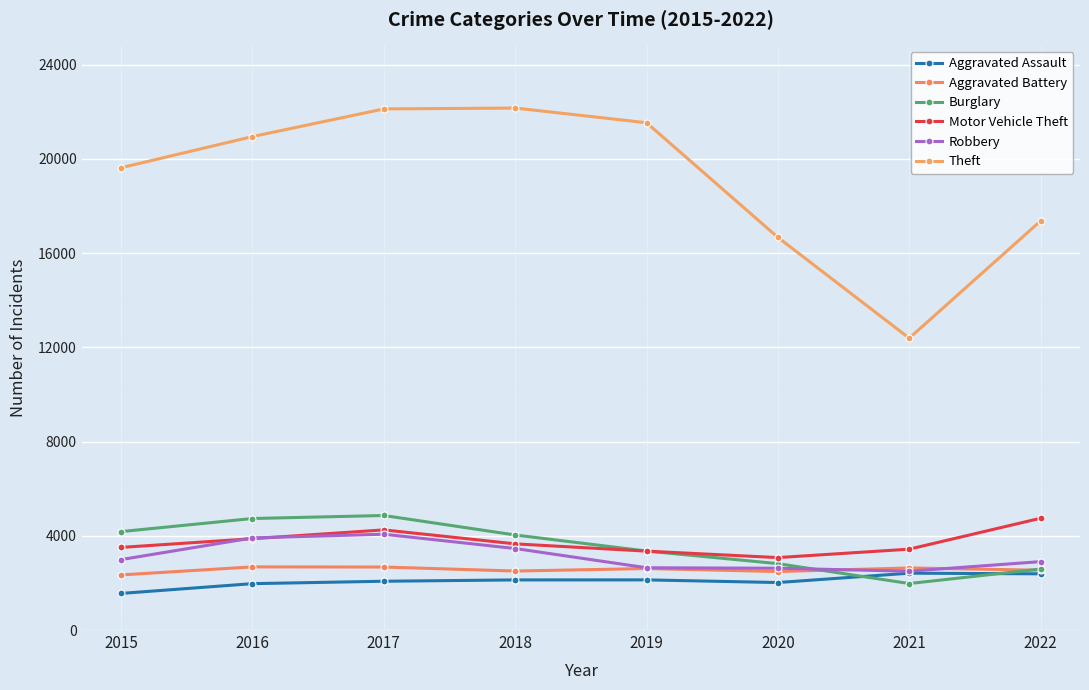

Is this an area chart (filled region under the line)?

No